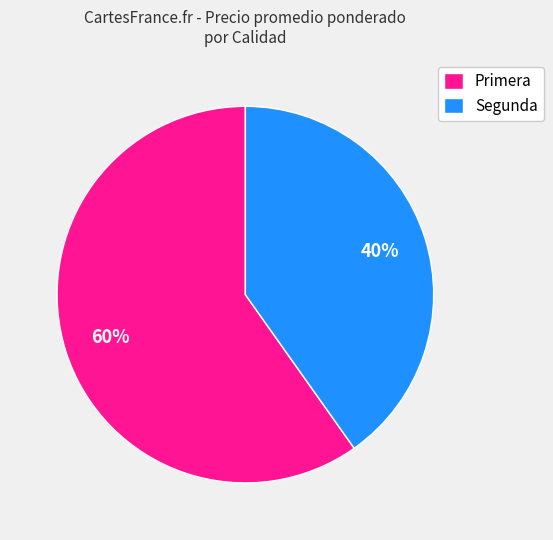

Approximately how many times larger is the value at Primera compared to Segunda?

1.5